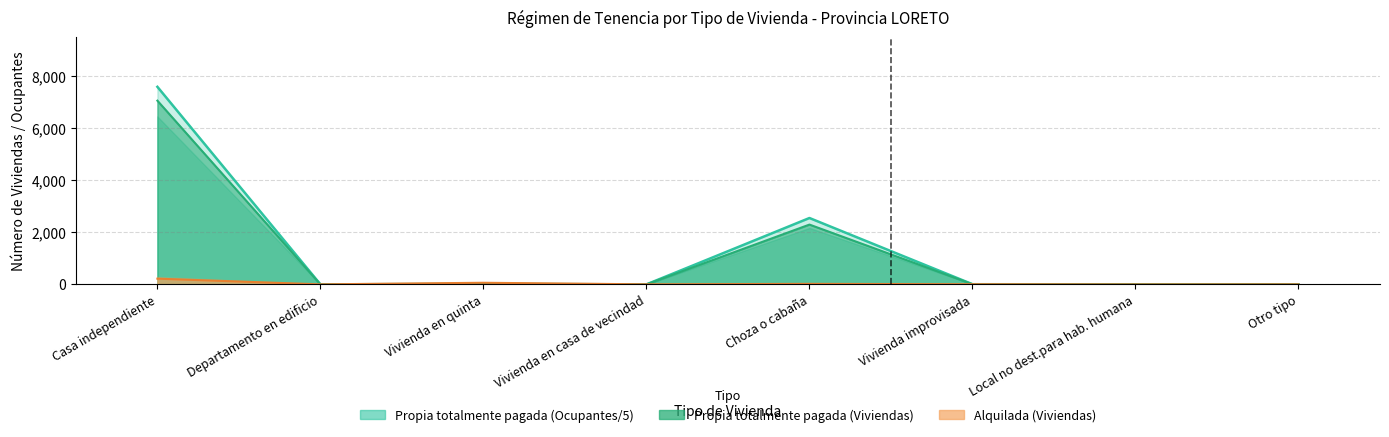

True or false: Propia totalmente pagada (Viviendas) has a value of 1.0 at Departamento en edificio.

True